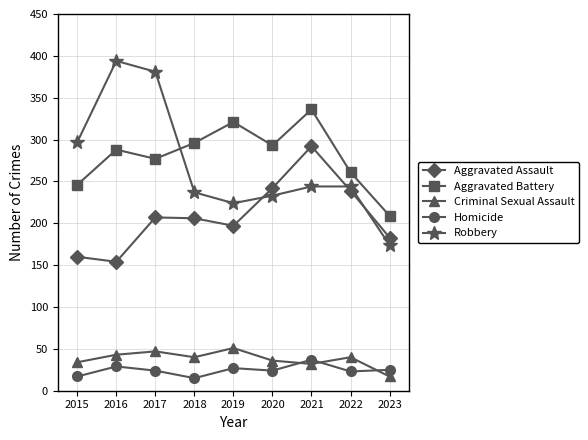

Which category has the highest value in the Robbery series?

2016